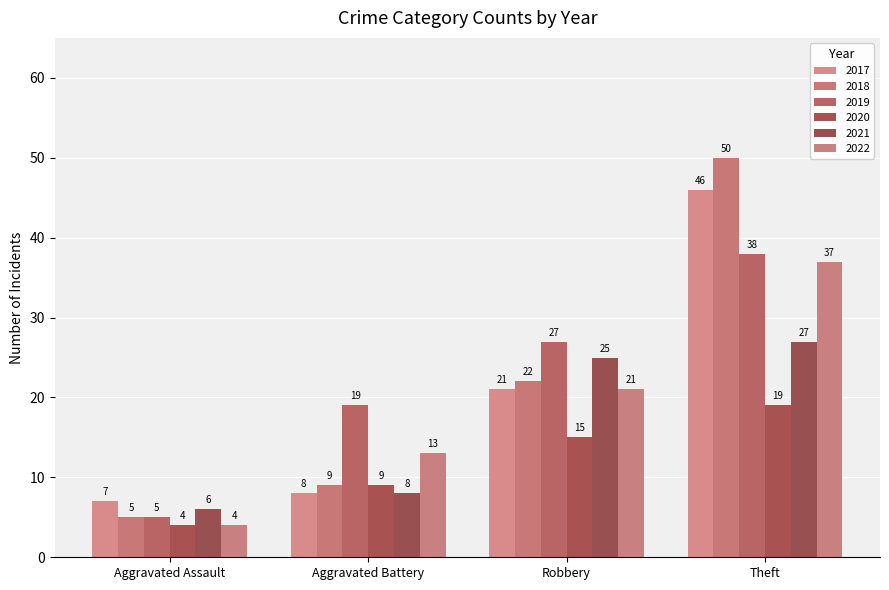

Count the number of data series in this chart.

6